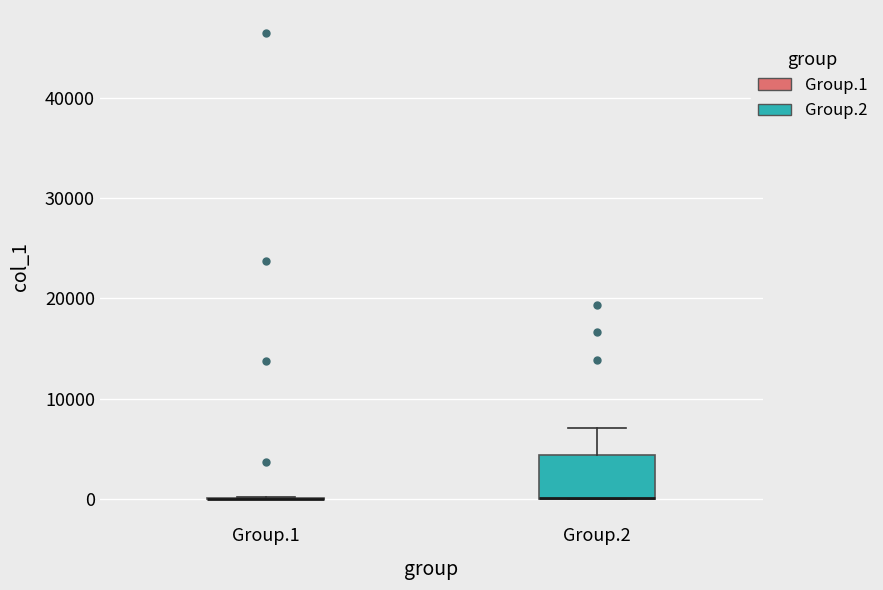

Comparing the boxes themselves (not the whiskers), which one is the tallest?

Group.2